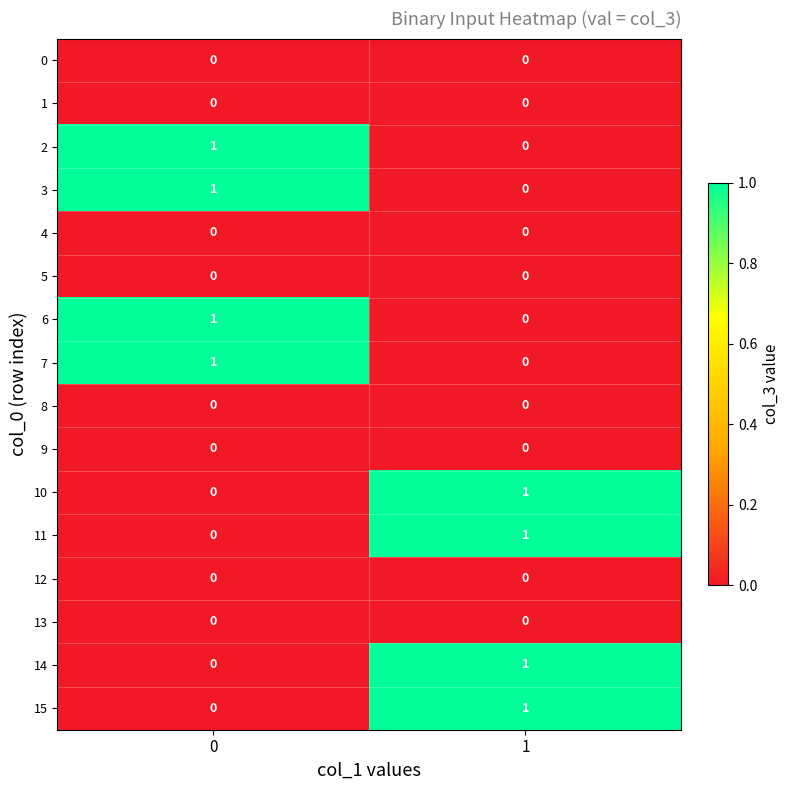

Is it true that 3 equals 1 at 1?

False